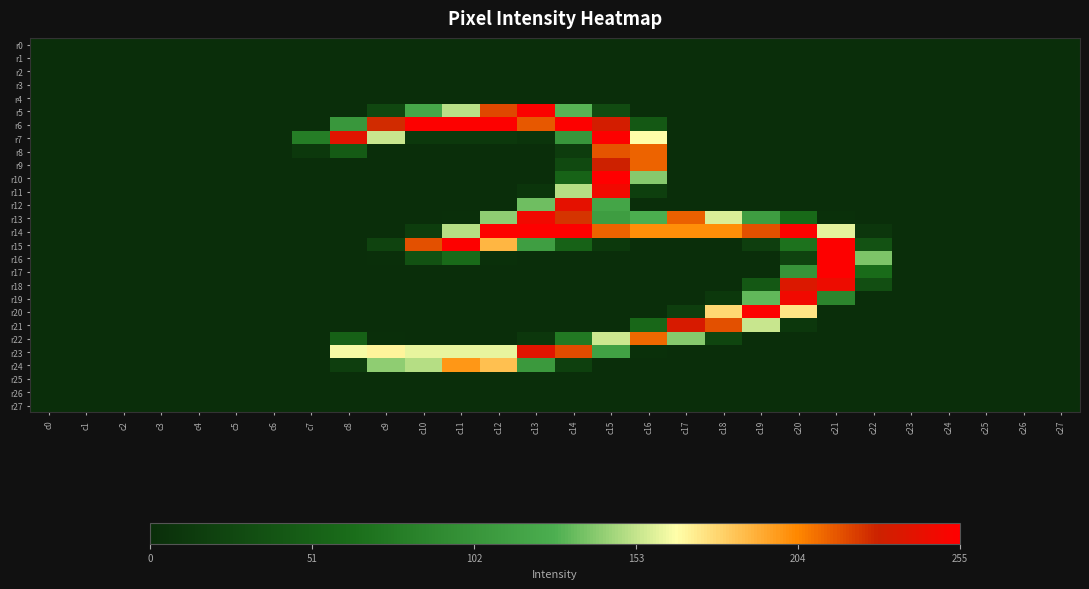

Reading left to right, transcribe all the data shown in this chart.

r0: c0=0	c1=0	c2=0	c3=0	c4=0	c5=0	c6=0	c7=0	c8=0	c9=0	c10=0	c11=0	c12=0	c13=0	c14=0	c15=0	c16=0	c17=0	c18=0	c19=0	c20=0	c21=0	c22=0	c23=0	c24=0	c25=0	c26=0	c27=0
r1: c0=0	c1=0	c2=0	c3=0	c4=0	c5=0	c6=0	c7=0	c8=0	c9=0	c10=0	c11=0	c12=0	c13=0	c14=0	c15=0	c16=0	c17=0	c18=0	c19=0	c20=0	c21=0	c22=0	c23=0	c24=0	c25=0	c26=0	c27=0
r2: c0=0	c1=0	c2=0	c3=0	c4=0	c5=0	c6=0	c7=0	c8=0	c9=0	c10=0	c11=0	c12=0	c13=0	c14=0	c15=0	c16=0	c17=0	c18=0	c19=0	c20=0	c21=0	c22=0	c23=0	c24=0	c25=0	c26=0	c27=0
r3: c0=0	c1=0	c2=0	c3=0	c4=0	c5=0	c6=0	c7=0	c8=0	c9=0	c10=0	c11=0	c12=0	c13=0	c14=0	c15=0	c16=0	c17=0	c18=0	c19=0	c20=0	c21=0	c22=0	c23=0	c24=0	c25=0	c26=0	c27=0
r4: c0=0	c1=0	c2=0	c3=0	c4=0	c5=0	c6=0	c7=0	c8=0	c9=0	c10=0	c11=0	c12=0	c13=0	c14=0	c15=0	c16=0	c17=0	c18=0	c19=0	c20=0	c21=0	c22=0	c23=0	c24=0	c25=0	c26=0	c27=0
r5: c0=0	c1=0	c2=0	c3=0	c4=0	c5=0	c6=0	c7=0	c8=0	c9=25	c10=120	c11=151	c12=220	c13=253	c14=130	c15=29	c16=0	c17=0	c18=0	c19=0	c20=0	c21=0	c22=0	c23=0	c24=0	c25=0	c26=0	c27=0
r6: c0=0	c1=0	c2=0	c3=0	c4=0	c5=0	c6=0	c7=0	c8=104	c9=227	c10=254	c11=254	c12=254	c13=216	c14=254	c15=233	c16=42	c17=0	c18=0	c19=0	c20=0	c21=0	c22=0	c23=0	c24=0	c25=0	c26=0	c27=0
r7: c0=0	c1=0	c2=0	c3=0	c4=0	c5=0	c6=0	c7=79	c8=240	c9=154	c10=10	c11=10	c12=10	c13=6	c14=103	c15=254	c16=166	c17=0	c18=0	c19=0	c20=0	c21=0	c22=0	c23=0	c24=0	c25=0	c26=0	c27=0
r8: c0=0	c1=0	c2=0	c3=0	c4=0	c5=0	c6=0	c7=10	c8=45	c9=0	c10=0	c11=0	c12=0	c13=0	c14=14	c15=217	c16=213	c17=0	c18=0	c19=0	c20=0	c21=0	c22=0	c23=0	c24=0	c25=0	c26=0	c27=0
r9: c0=0	c1=0	c2=0	c3=0	c4=0	c5=0	c6=0	c7=0	c8=0	c9=0	c10=0	c11=0	c12=0	c13=0	c14=27	c15=230	c16=213	c17=0	c18=0	c19=0	c20=0	c21=0	c22=0	c23=0	c24=0	c25=0	c26=0	c27=0
r10: c0=0	c1=0	c2=0	c3=0	c4=0	c5=0	c6=0	c7=0	c8=0	c9=0	c10=0	c11=0	c12=0	c13=0	c14=53	c15=255	c16=140	c17=0	c18=0	c19=0	c20=0	c21=0	c22=0	c23=0	c24=0	c25=0	c26=0	c27=0
r11: c0=0	c1=0	c2=0	c3=0	c4=0	c5=0	c6=0	c7=0	c8=0	c9=0	c10=0	c11=0	c12=0	c13=7	c14=150	c15=248	c16=17	c17=0	c18=0	c19=0	c20=0	c21=0	c22=0	c23=0	c24=0	c25=0	c26=0	c27=0
r12: c0=0	c1=0	c2=0	c3=0	c4=0	c5=0	c6=0	c7=0	c8=0	c9=0	c10=0	c11=0	c12=0	c13=135	c14=242	c15=118	c16=0	c17=0	c18=0	c19=0	c20=0	c21=0	c22=0	c23=0	c24=0	c25=0	c26=0	c27=0
r13: c0=0	c1=0	c2=0	c3=0	c4=0	c5=0	c6=0	c7=0	c8=0	c9=0	c10=0	c11=1	c12=142	c13=248	c14=225	c15=110	c16=127	c17=214	c18=158	c19=110	c20=59	c21=2	c22=0	c23=0	c24=0	c25=0	c26=0	c27=0
r14: c0=0	c1=0	c2=0	c3=0	c4=0	c5=0	c6=0	c7=0	c8=0	c9=0	c10=15	c11=150	c12=254	c13=254	c14=254	c15=213	c16=202	c17=202	c18=202	c19=218	c20=254	c21=160	c22=8	c23=0	c24=0	c25=0	c26=0	c27=0
r15: c0=0	c1=0	c2=0	c3=0	c4=0	c5=0	c6=0	c7=0	c8=0	c9=21	c10=218	c11=254	c12=189	c13=111	c14=52	c15=11	c16=0	c17=0	c18=0	c19=16	c20=68	c21=254	c22=36	c23=0	c24=0	c25=0	c26=0	c27=0
r16: c0=0	c1=0	c2=0	c3=0	c4=0	c5=0	c6=0	c7=0	c8=0	c9=1	c10=35	c11=60	c12=2	c13=0	c14=0	c15=0	c16=0	c17=0	c18=0	c19=0	c20=21	c21=254	c22=138	c23=0	c24=0	c25=0	c26=0	c27=0
r17: c0=0	c1=0	c2=0	c3=0	c4=0	c5=0	c6=0	c7=0	c8=0	c9=0	c10=0	c11=0	c12=0	c13=0	c14=0	c15=0	c16=0	c17=0	c18=0	c19=0	c20=101	c21=254	c22=61	c23=0	c24=0	c25=0	c26=0	c27=0
r18: c0=0	c1=0	c2=0	c3=0	c4=0	c5=0	c6=0	c7=0	c8=0	c9=0	c10=0	c11=0	c12=0	c13=0	c14=0	c15=0	c16=0	c17=0	c18=0	c19=42	c20=237	c21=246	c22=32	c23=0	c24=0	c25=0	c26=0	c27=0
r19: c0=0	c1=0	c2=0	c3=0	c4=0	c5=0	c6=0	c7=0	c8=0	c9=0	c10=0	c11=0	c12=0	c13=0	c14=0	c15=0	c16=0	c17=0	c18=10	c19=132	c20=248	c21=87	c22=0	c23=0	c24=0	c25=0	c26=0	c27=0
r20: c0=0	c1=0	c2=0	c3=0	c4=0	c5=0	c6=0	c7=0	c8=0	c9=0	c10=0	c11=0	c12=0	c13=0	c14=0	c15=0	c16=0	c17=16	c18=178	c19=254	c20=174	c21=0	c22=0	c23=0	c24=0	c25=0	c26=0	c27=0
r21: c0=0	c1=0	c2=0	c3=0	c4=0	c5=0	c6=0	c7=0	c8=0	c9=0	c10=0	c11=0	c12=0	c13=0	c14=0	c15=0	c16=57	c17=235	c18=218	c19=154	c20=9	c21=0	c22=0	c23=0	c24=0	c25=0	c26=0	c27=0
r22: c0=0	c1=0	c2=0	c3=0	c4=0	c5=0	c6=0	c7=0	c8=51	c9=1	c10=0	c11=0	c12=0	c13=9	c14=75	c15=155	c16=212	c17=140	c18=23	c19=0	c20=0	c21=0	c22=0	c23=0	c24=0	c25=0	c26=0	c27=0
r23: c0=0	c1=0	c2=0	c3=0	c4=0	c5=0	c6=0	c7=0	c8=164	c9=169	c10=161	c11=161	c12=161	c13=240	c14=219	c15=114	c16=2	c17=0	c18=0	c19=0	c20=0	c21=0	c22=0	c23=0	c24=0	c25=0	c26=0	c27=0
r24: c0=0	c1=0	c2=0	c3=0	c4=0	c5=0	c6=0	c7=0	c8=16	c9=142	c10=150	c11=199	c12=186	c13=106	c14=18	c15=0	c16=0	c17=0	c18=0	c19=0	c20=0	c21=0	c22=0	c23=0	c24=0	c25=0	c26=0	c27=0
r25: c0=0	c1=0	c2=0	c3=0	c4=0	c5=0	c6=0	c7=0	c8=0	c9=0	c10=0	c11=0	c12=0	c13=0	c14=0	c15=0	c16=0	c17=0	c18=0	c19=0	c20=0	c21=0	c22=0	c23=0	c24=0	c25=0	c26=0	c27=0
r26: c0=0	c1=0	c2=0	c3=0	c4=0	c5=0	c6=0	c7=0	c8=0	c9=0	c10=0	c11=0	c12=0	c13=0	c14=0	c15=0	c16=0	c17=0	c18=0	c19=0	c20=0	c21=0	c22=0	c23=0	c24=0	c25=0	c26=0	c27=0
r27: c0=0	c1=0	c2=0	c3=0	c4=0	c5=0	c6=0	c7=0	c8=0	c9=0	c10=0	c11=0	c12=0	c13=0	c14=0	c15=0	c16=0	c17=0	c18=0	c19=0	c20=0	c21=0	c22=0	c23=0	c24=0	c25=0	c26=0	c27=0